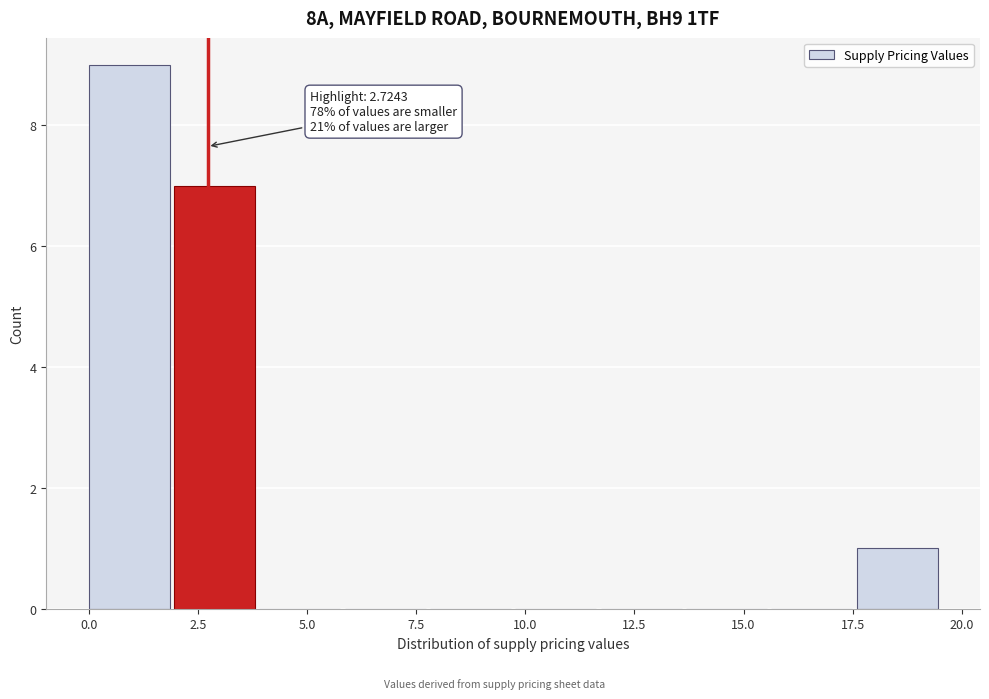

Read against the x-axis, roughly where is the centre of the tallest bar?

1.0